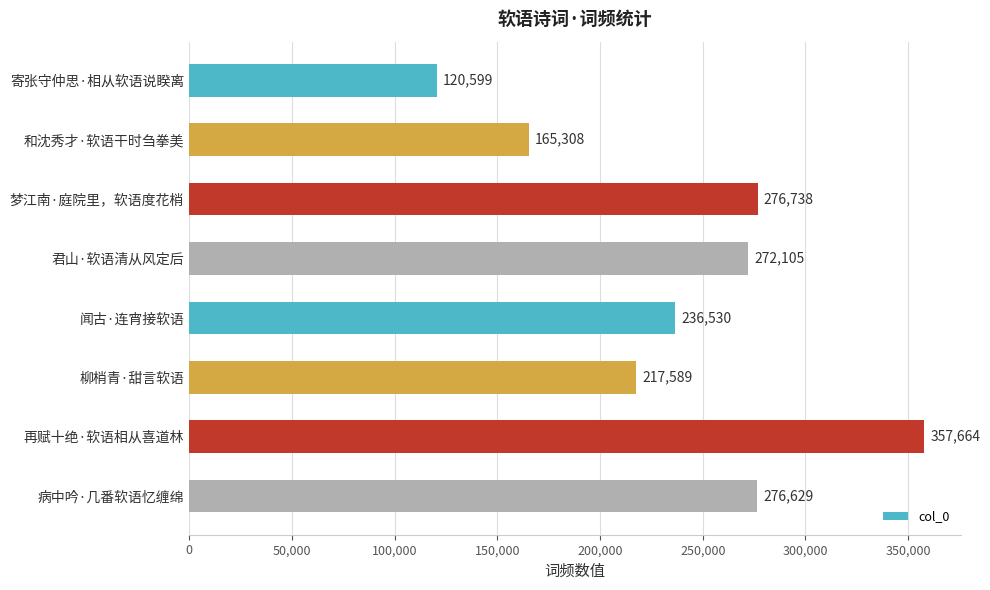

True or false: the data shows 58377 at 闻古·连宵接软语.

False